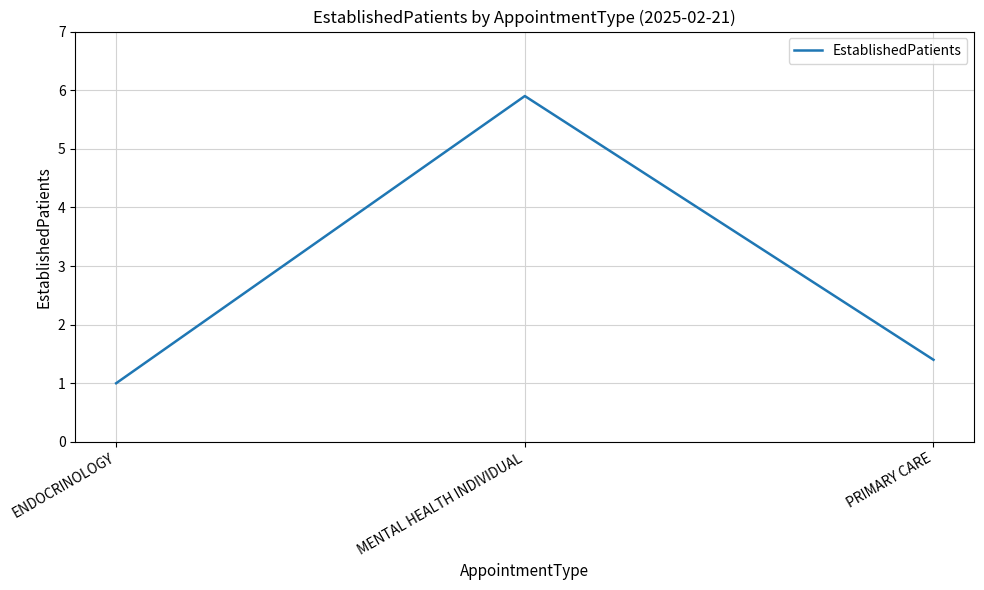

Reading left to right, transcribe all the data shown in this chart.

1.0	5.9	1.4